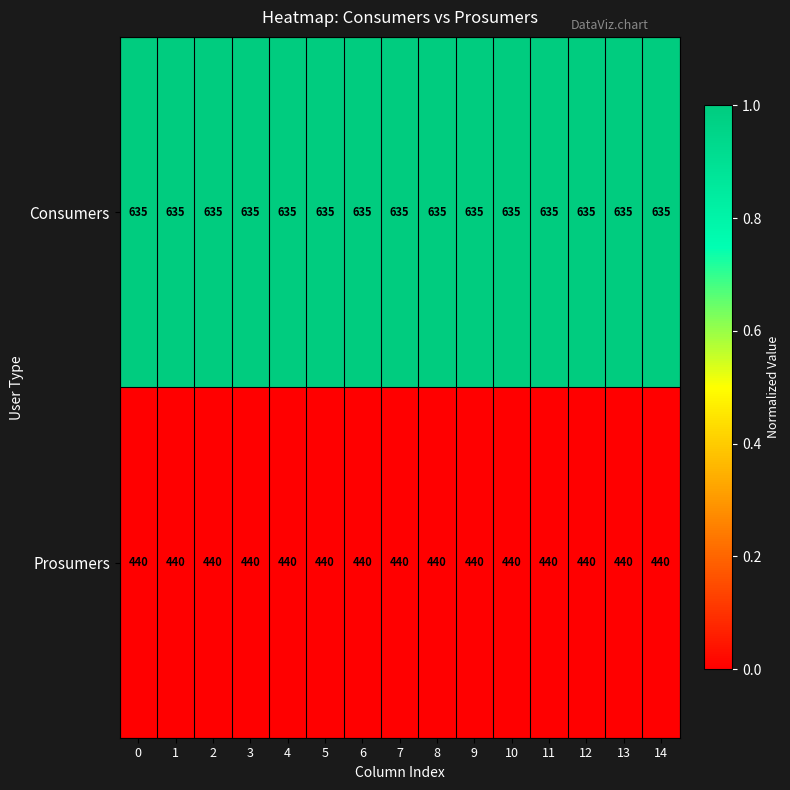

What is the smallest value displayed?

440